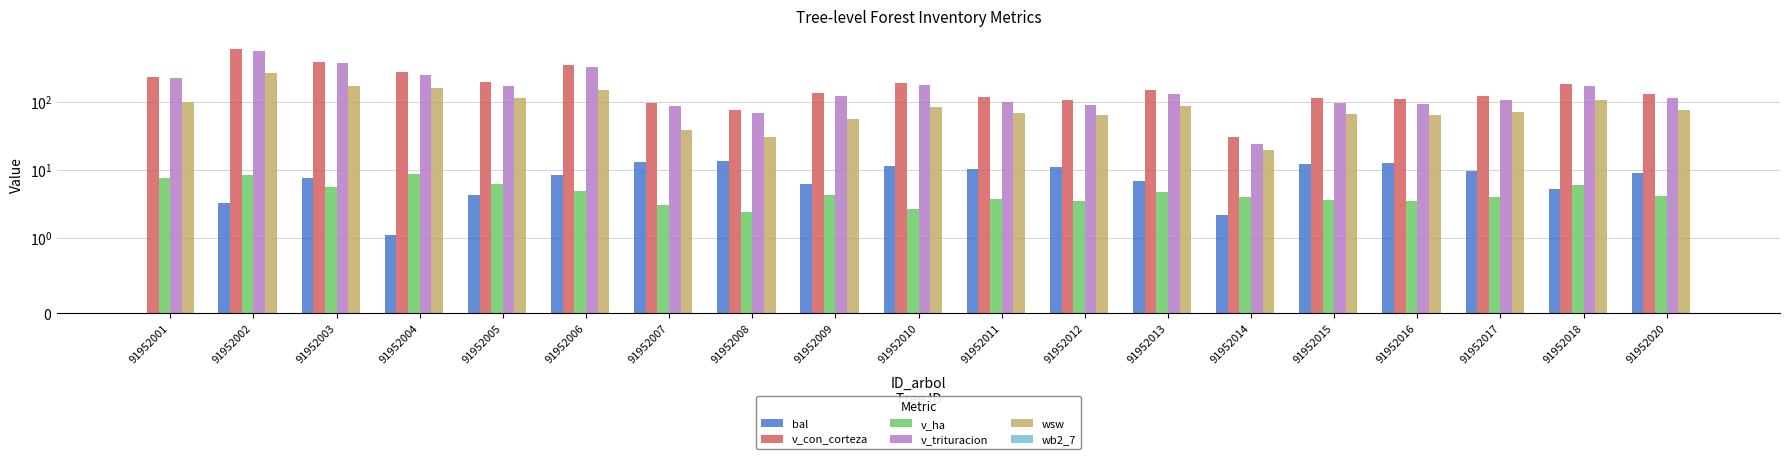

How many distinct data groups are displayed?

6